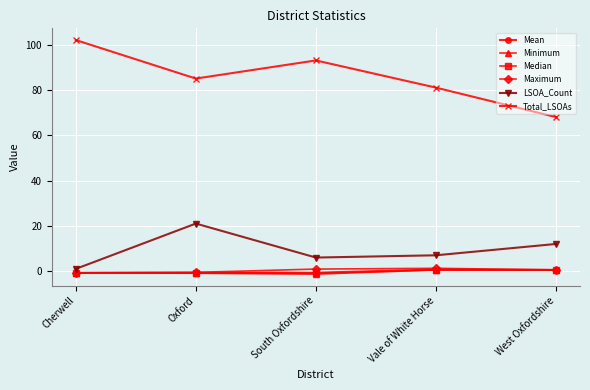

Which series has the largest total across all categories?

Total_LSOAs